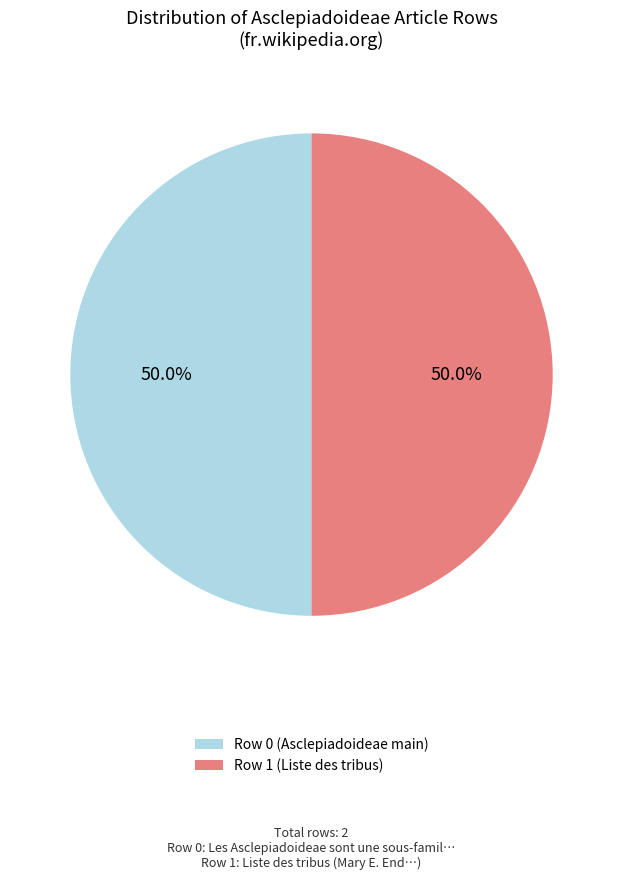

What is the ratio of the value at Row 0 (Asclepiadoideae main) to the value at Row 1 (Liste des tribus)?

1.0